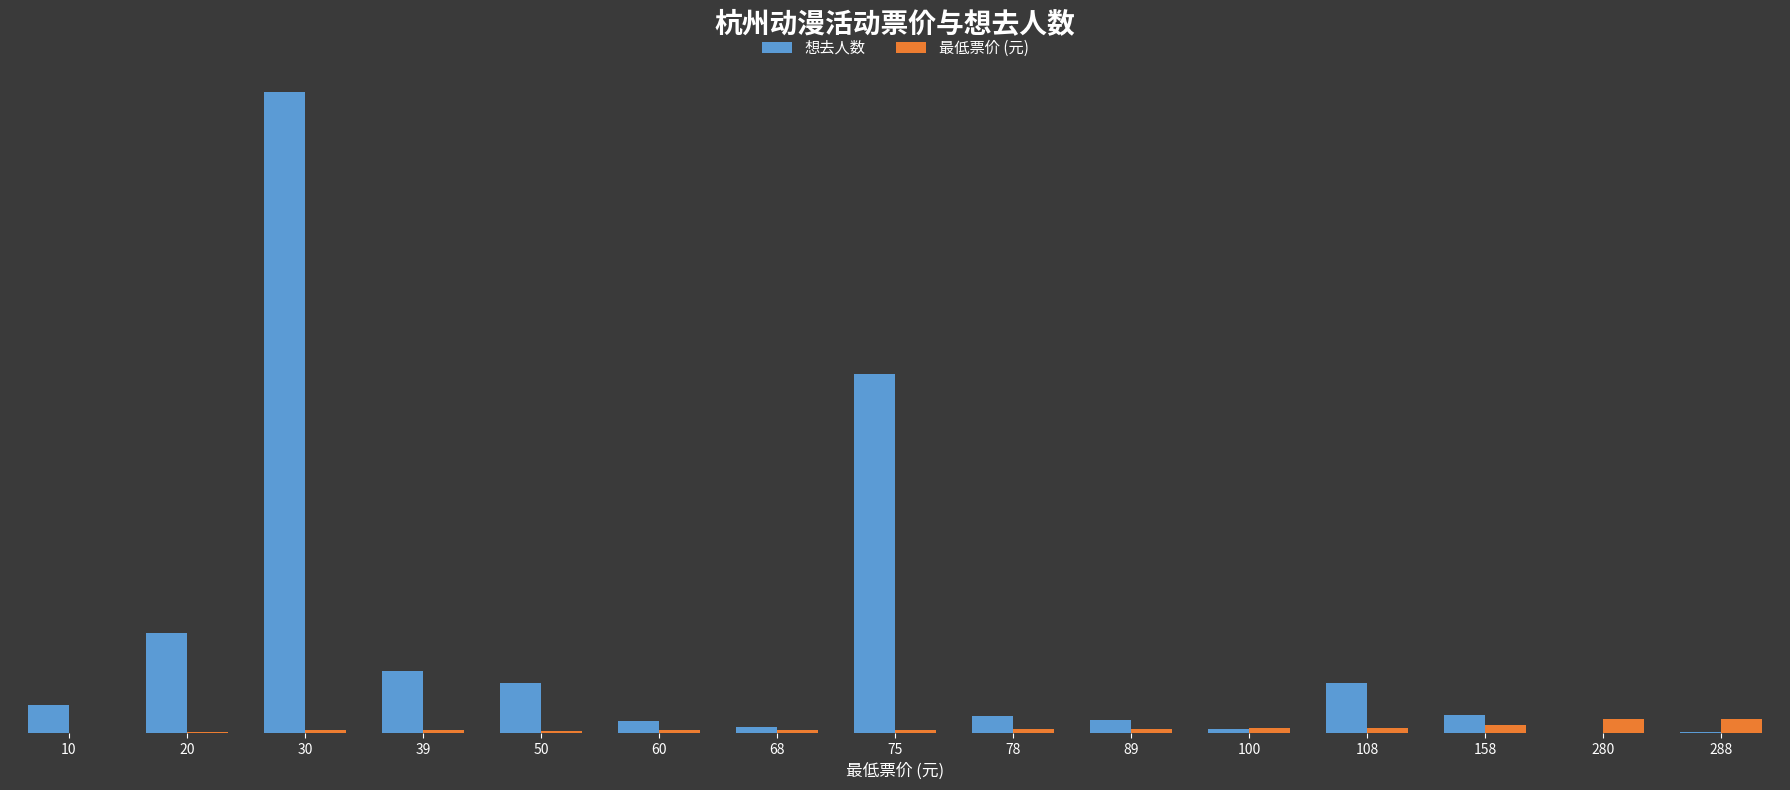

Which category has the lowest value in the 最低票价 (元) series?

10